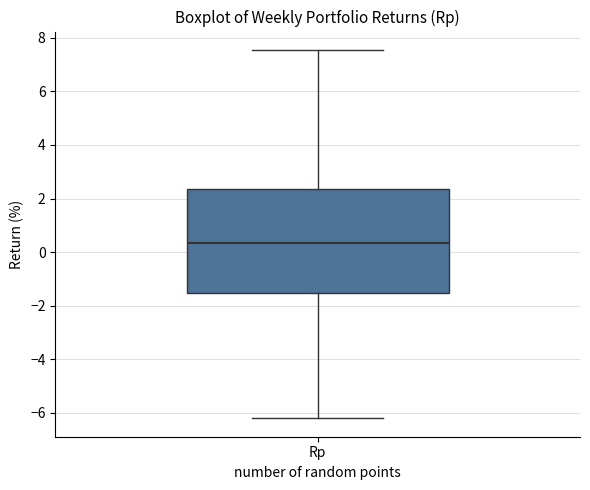

Where is the lower edge of the box for Rp on the y-axis? The values are not printed on the chart, so give them approximately, as read against the axis.

-1.6